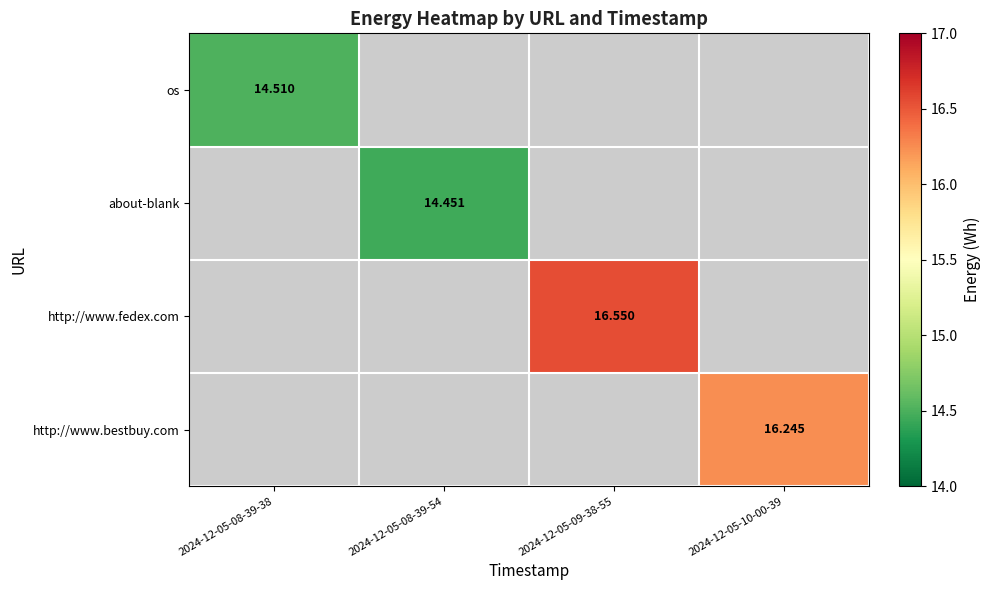

Which label corresponds to the largest value in the chart?

2024-12-05-09-38-55